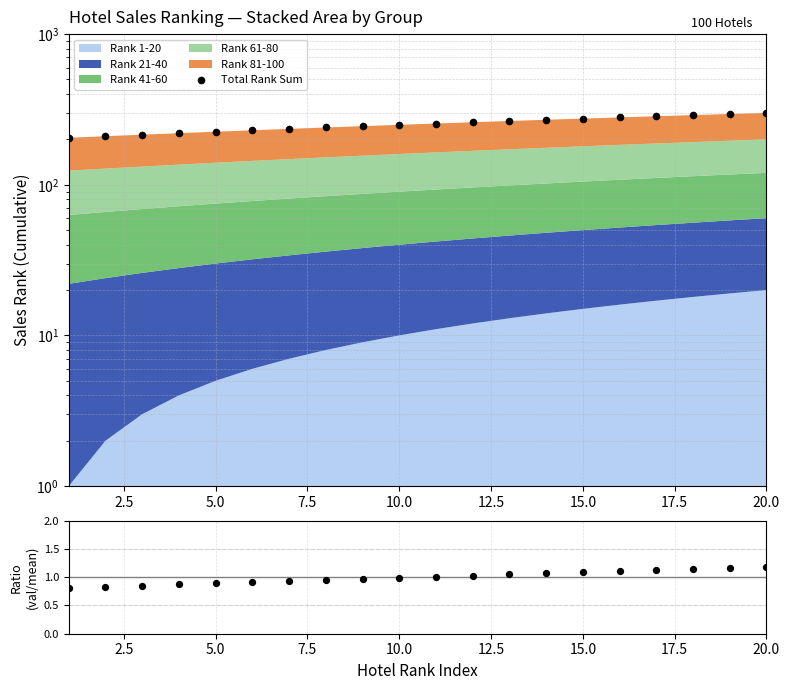

At how many categories does at least one series exceed 168?

20